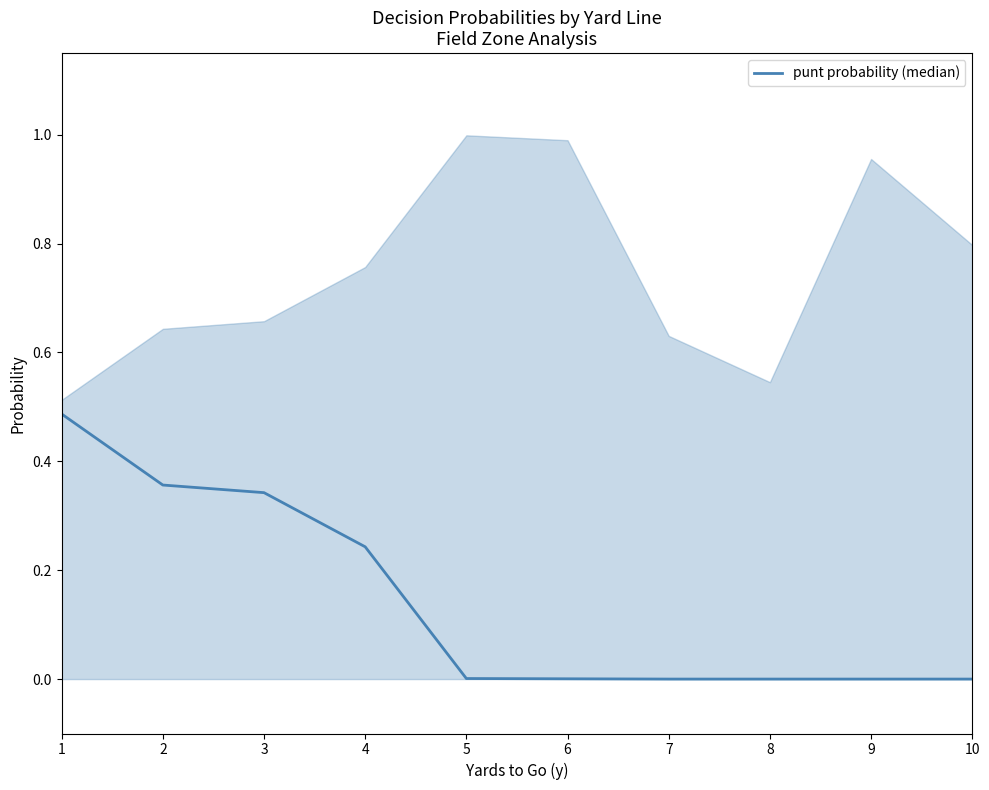

Which has a higher value, 3 or 1?

1